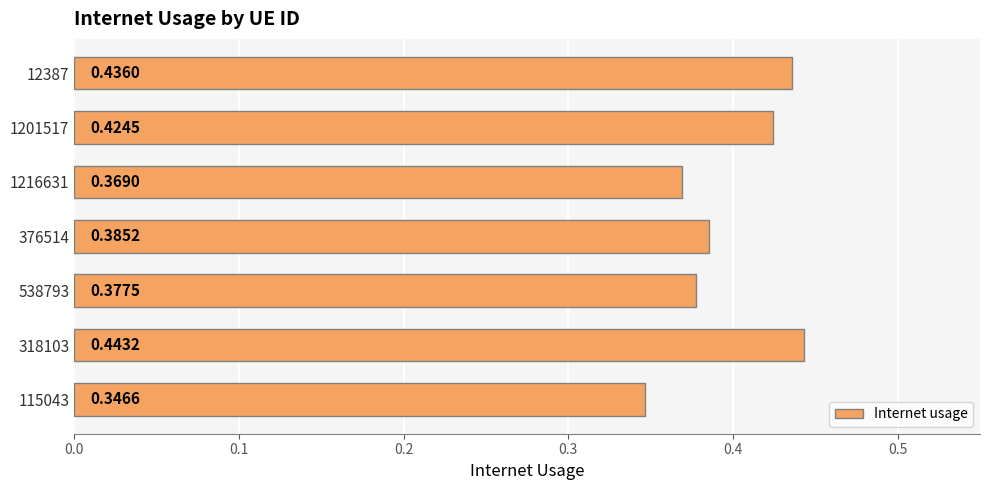

Between 1201517 and 538793, which is larger?

1201517